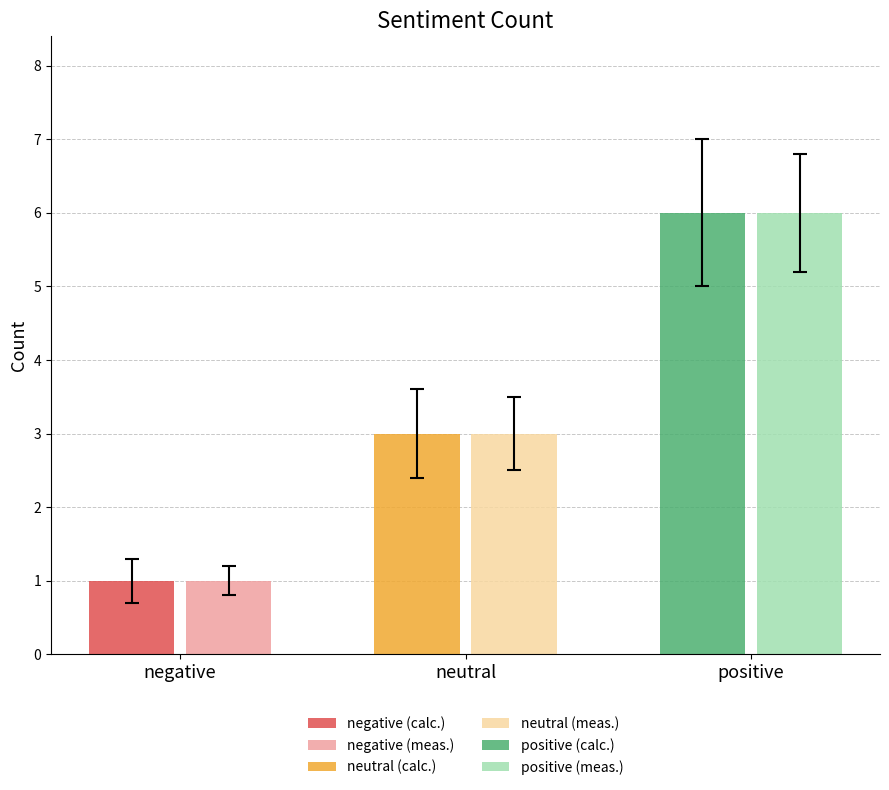

True or false: count (calc.) has a value of 1 at negative.

False